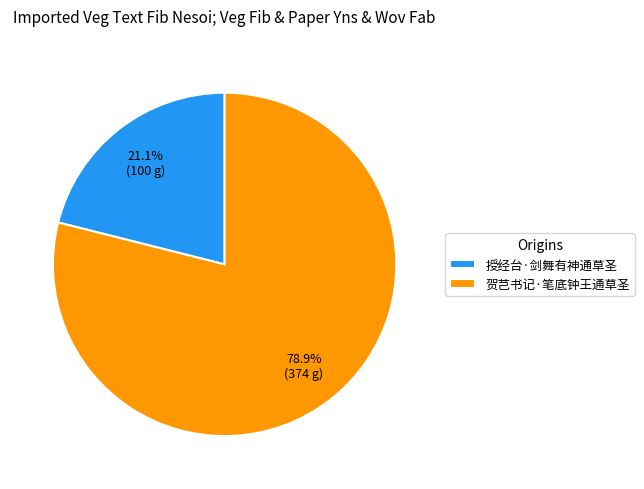

Count the number of slices in the pie.

2